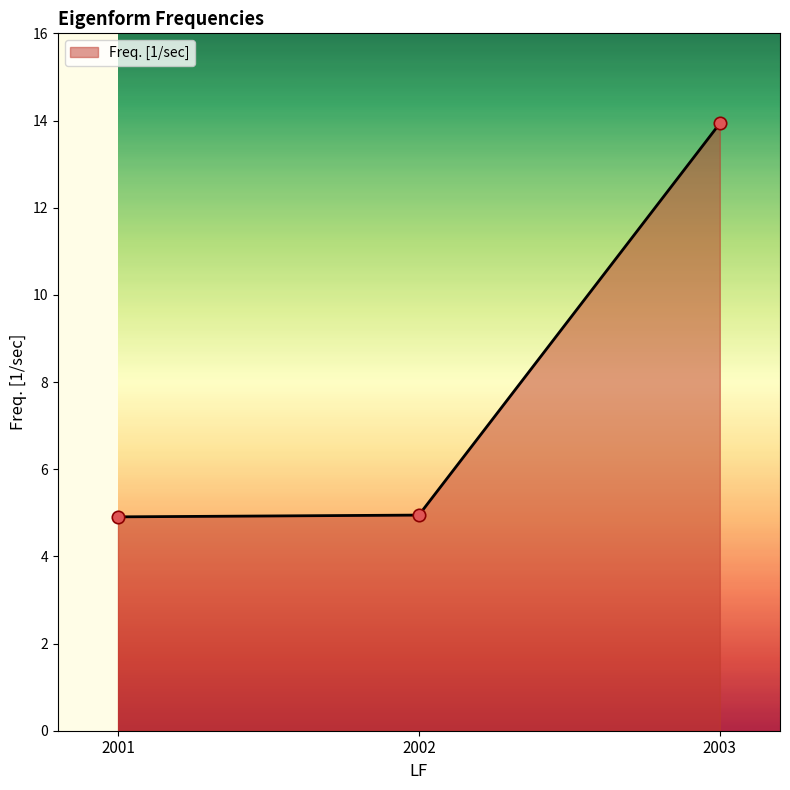

Which has a higher value, 2003 or 2002?

2003